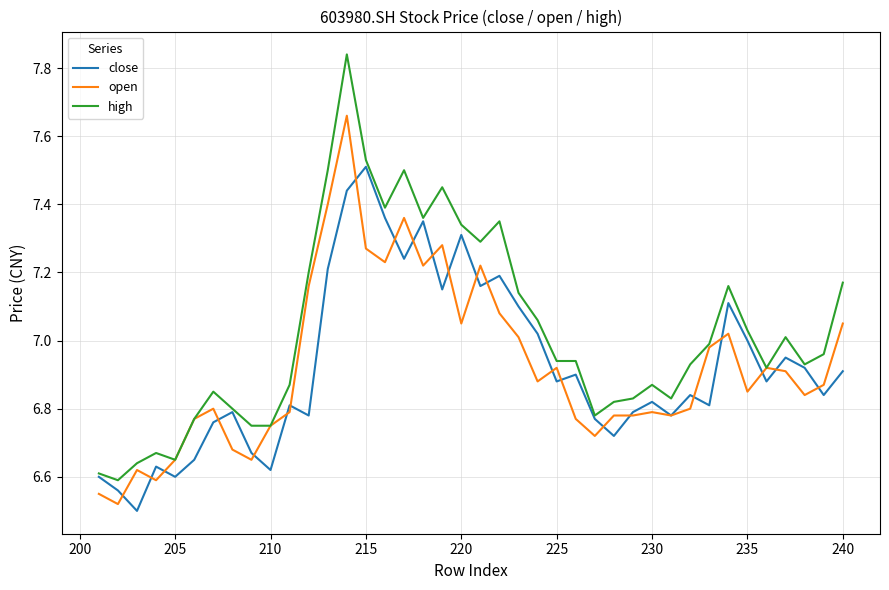

Is the value of close at 225 greater than the value of open at 205?

Yes